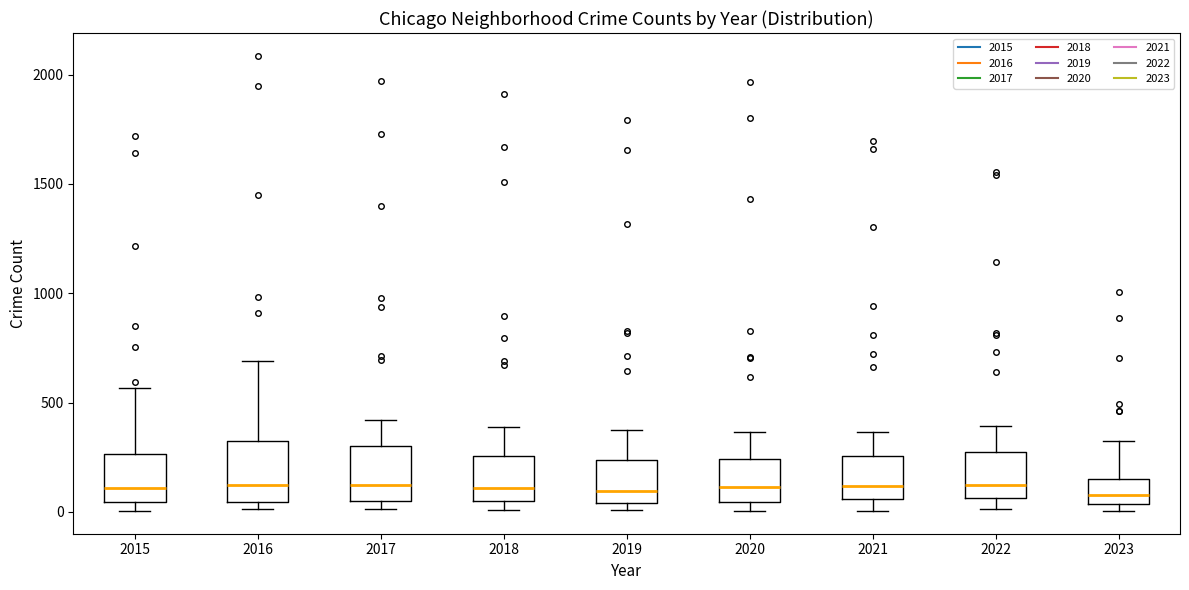

Where does the median line of the box at x = 2018 sit on the y-axis? The values are not printed on the chart, so give them approximately, as read against the axis.

100